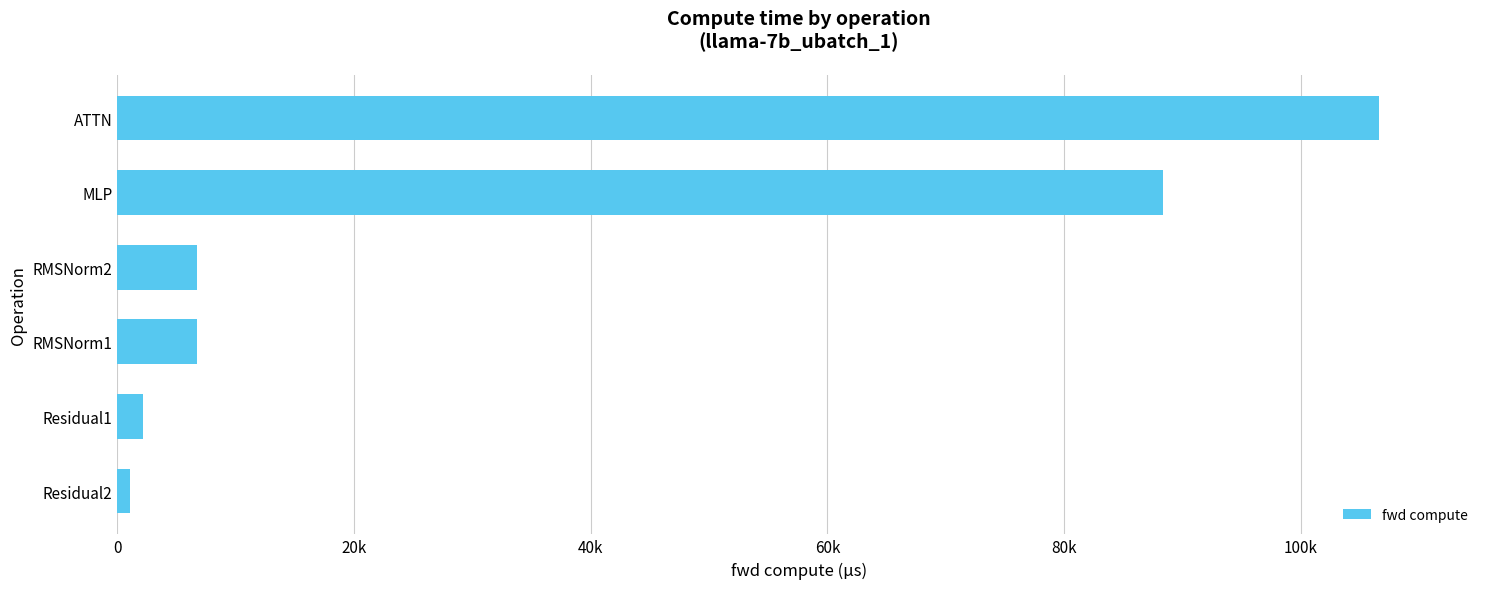

Does the chart contain any negative values?

No